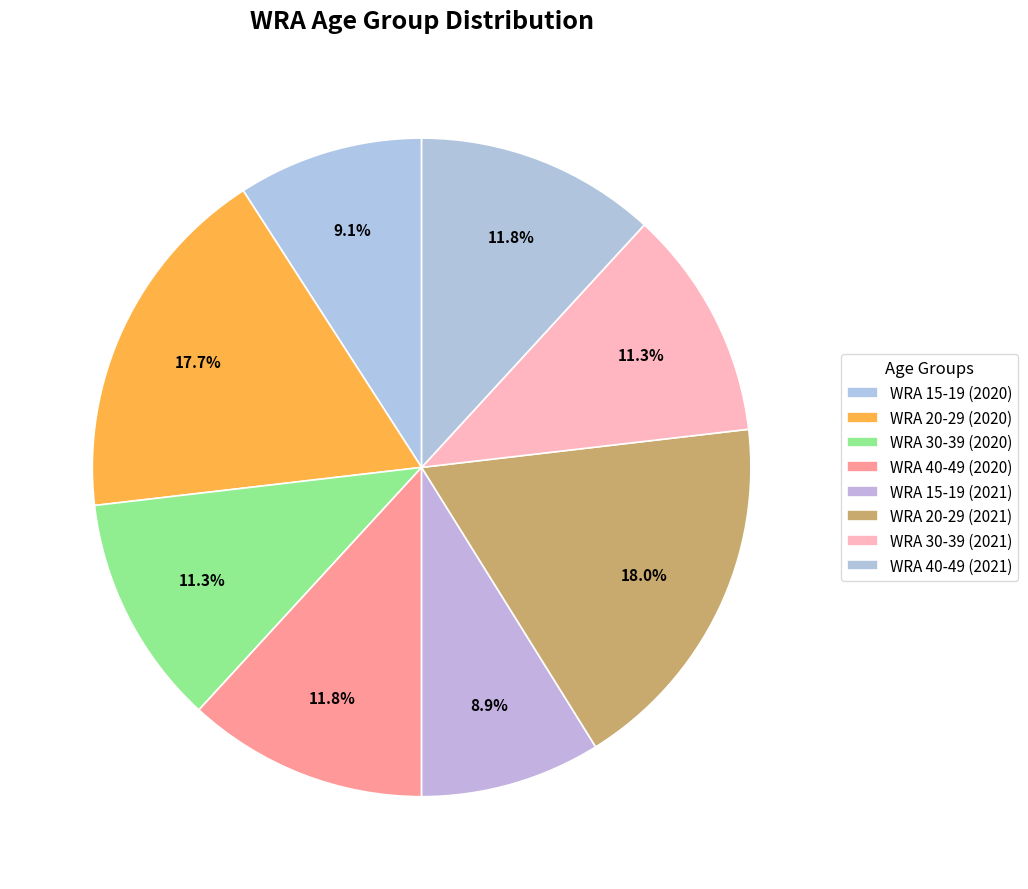

Count the number of slices in the pie.

8